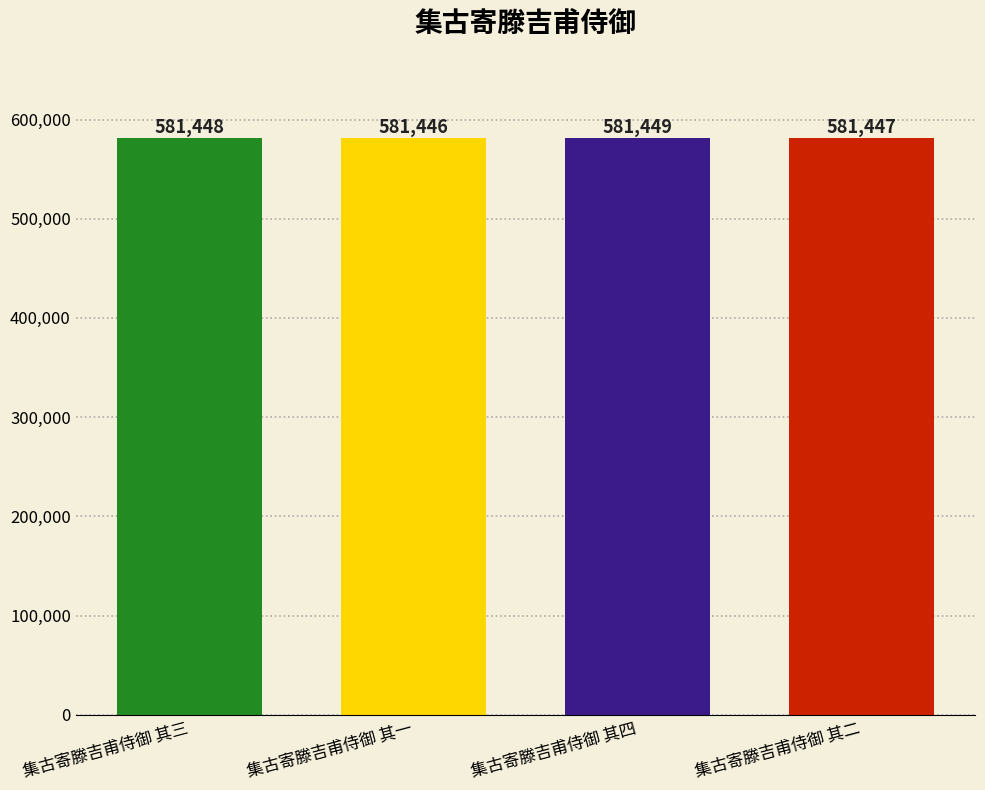

What is the value of the 3rd bar from the left?

581449